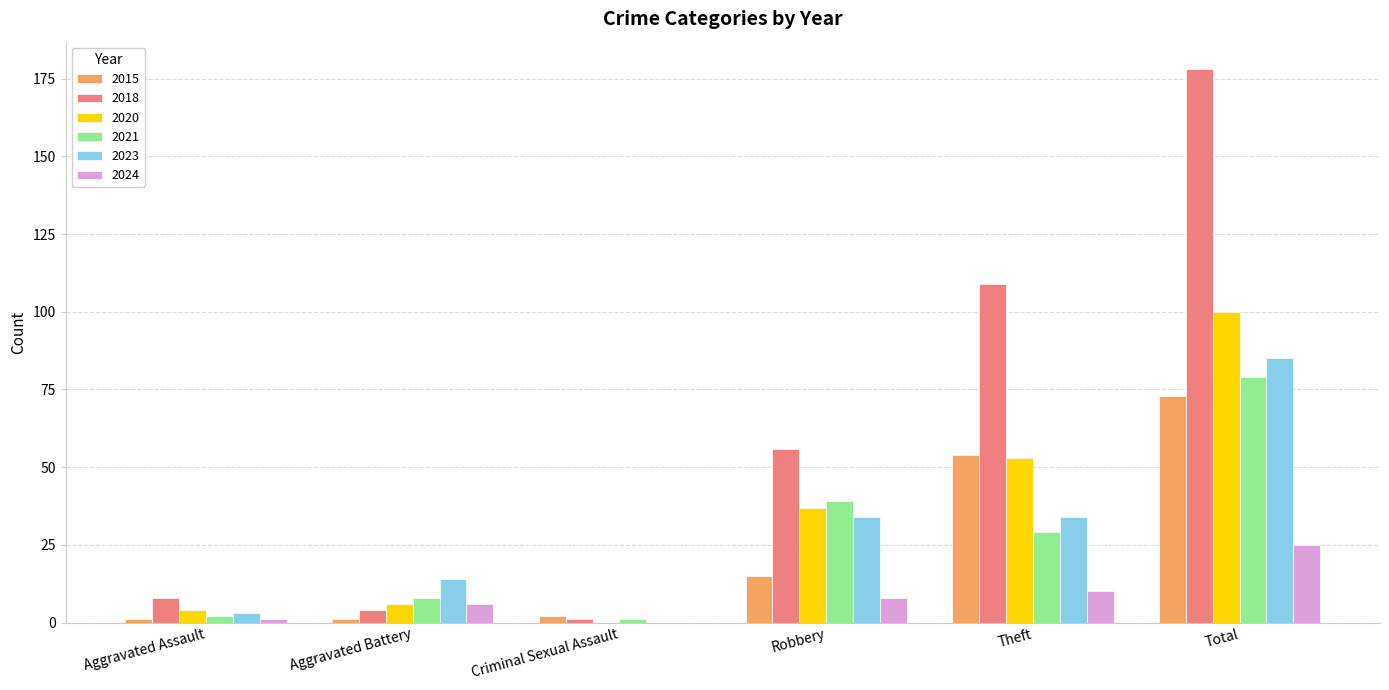

Reading right to left, what are all the values shown in this chart?

2015: Total=73	Theft=54	Robbery=15	Criminal Sexual Assault=2	Aggravated Battery=1	Aggravated Assault=1
2018: Total=178	Theft=109	Robbery=56	Criminal Sexual Assault=1	Aggravated Battery=4	Aggravated Assault=8
2020: Total=100	Theft=53	Robbery=37	Criminal Sexual Assault=0	Aggravated Battery=6	Aggravated Assault=4
2021: Total=79	Theft=29	Robbery=39	Criminal Sexual Assault=1	Aggravated Battery=8	Aggravated Assault=2
2023: Total=85	Theft=34	Robbery=34	Criminal Sexual Assault=0	Aggravated Battery=14	Aggravated Assault=3
2024: Total=25	Theft=10	Robbery=8	Criminal Sexual Assault=0	Aggravated Battery=6	Aggravated Assault=1